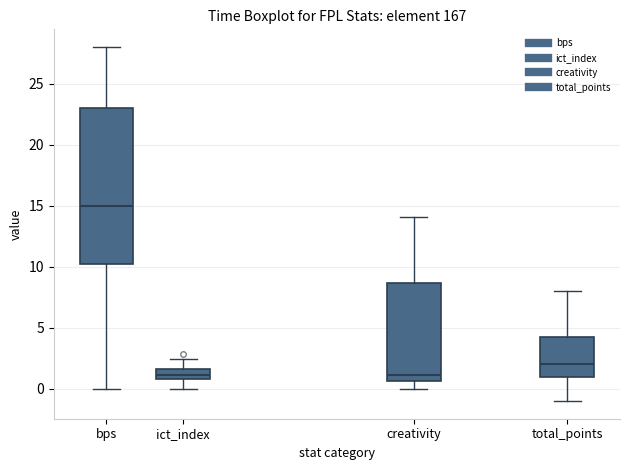

Which box is the tallest, from its lower edge to its upper edge?

bps